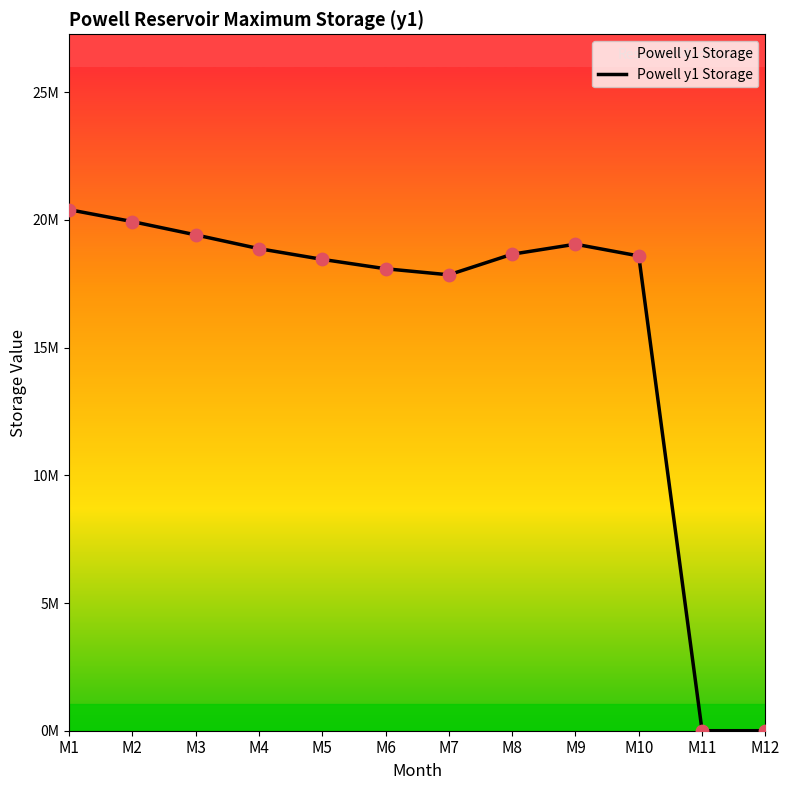

Does the chart have visible grid lines?

No